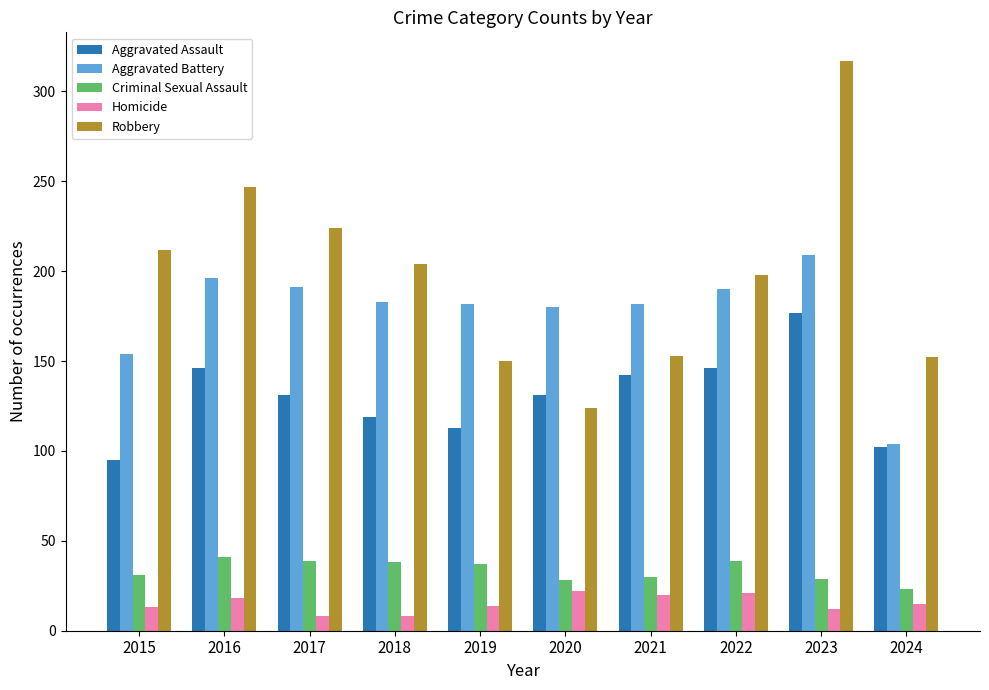

At which category is the sum across all series the highest?

2023